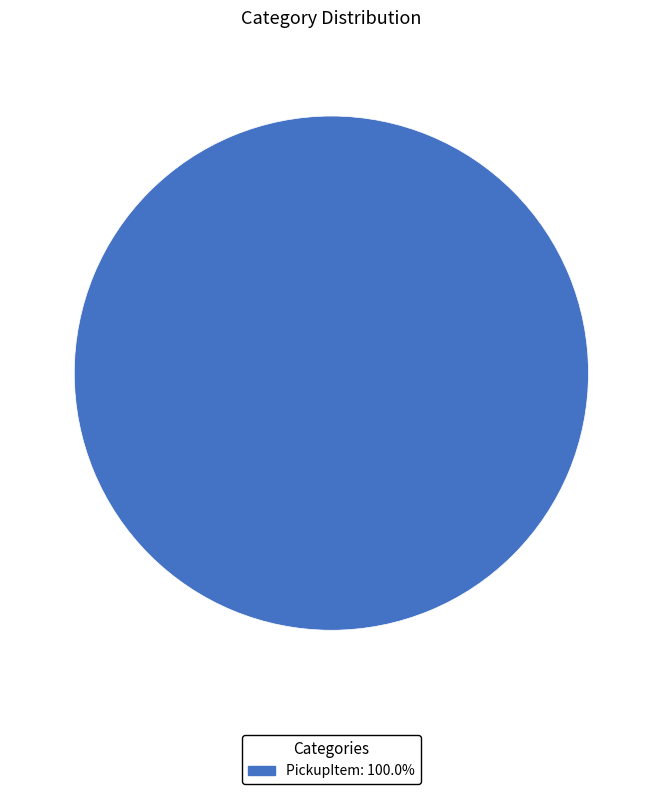

Does PickupItem: 100.0% account for over 50% of the chart?

Yes